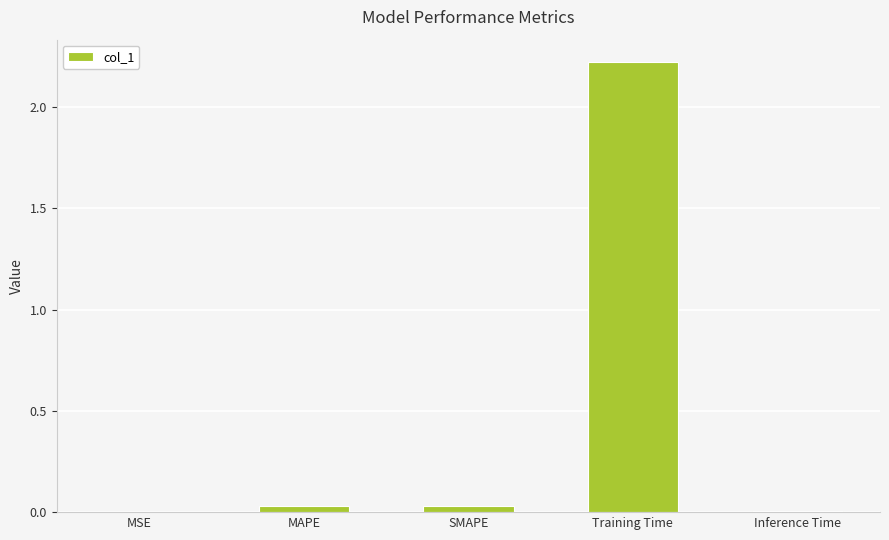

What is the sum of all values?

2.3